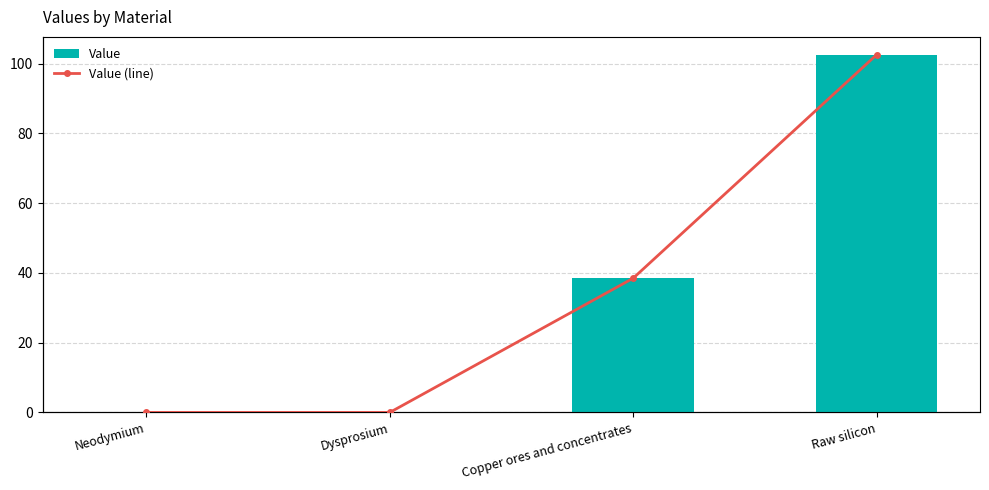

At which category is the sum across all series the highest?

Raw silicon